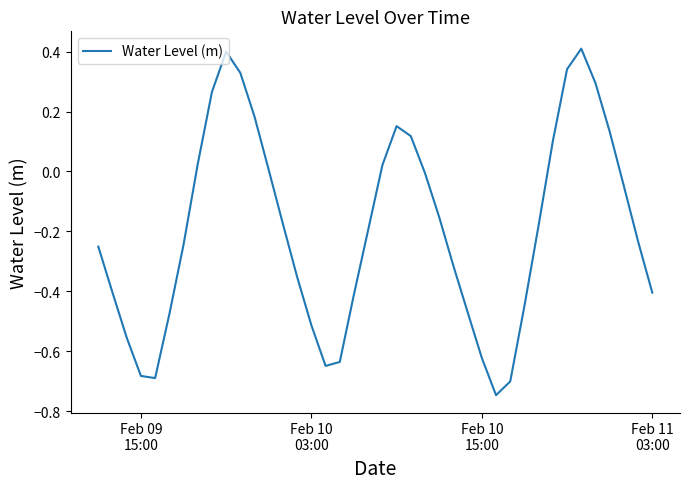

What is the difference between the second highest and minimum values?

1.1